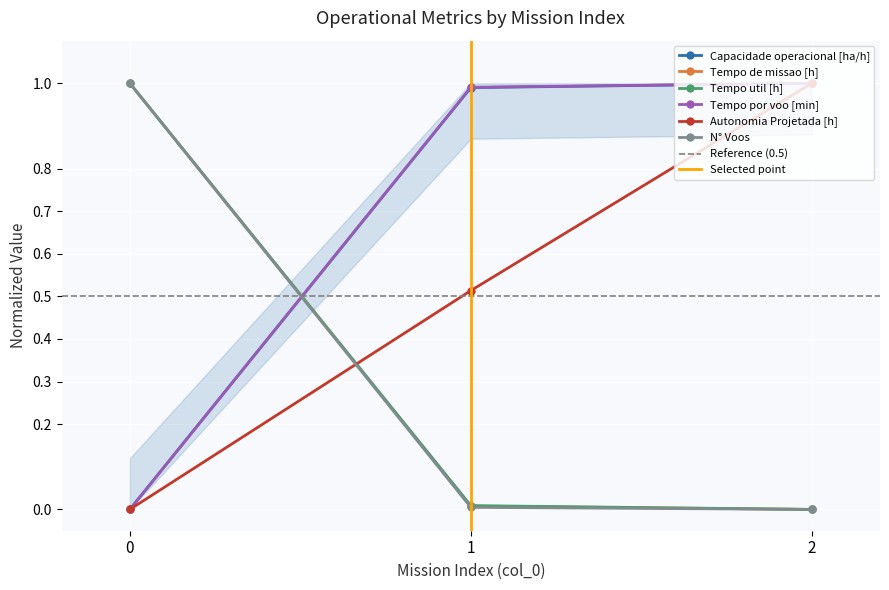

Is it true that N° Voos equals 0.0 at 1?

True